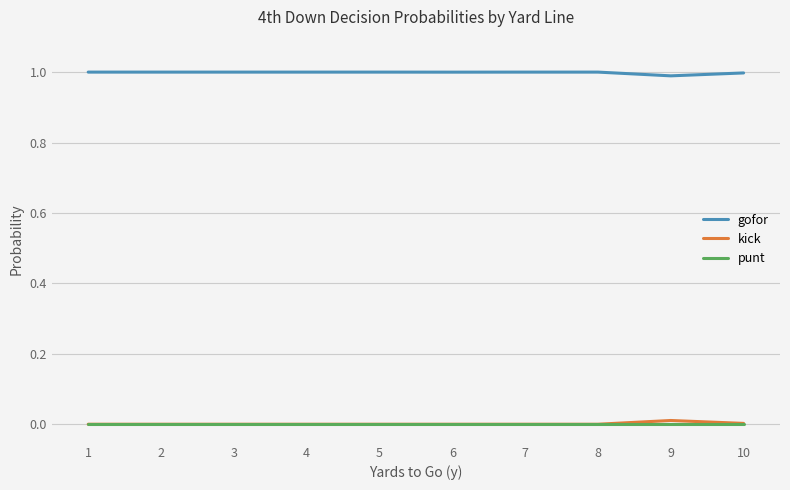

True or false: gofor and kick intersect in this chart.

False